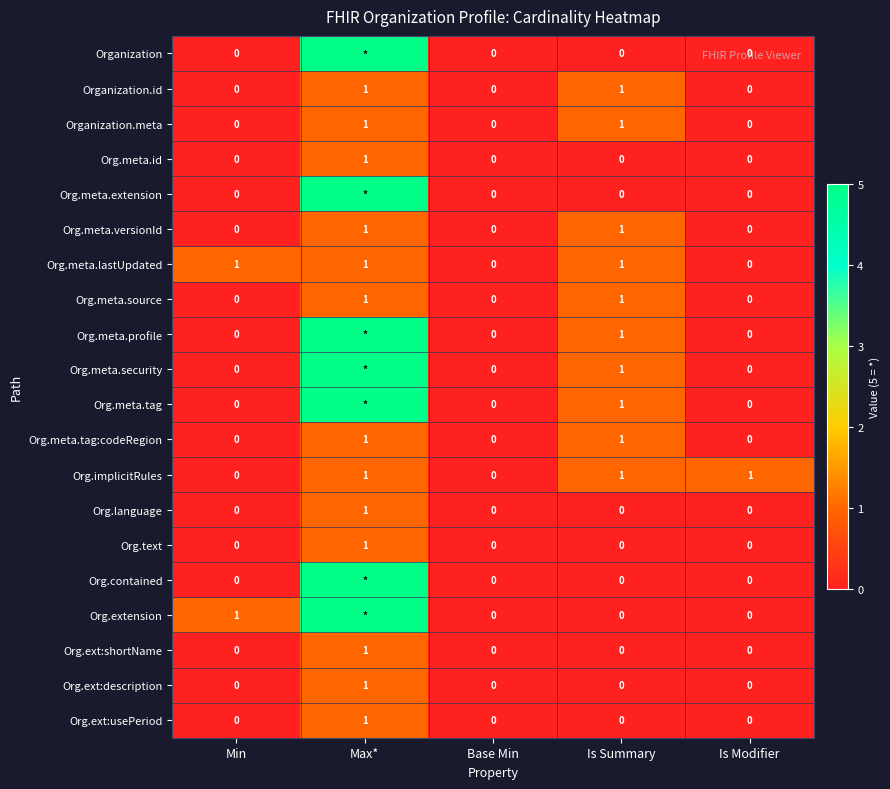

What value does the Org.meta.lastUpdated series have at Max*?

1